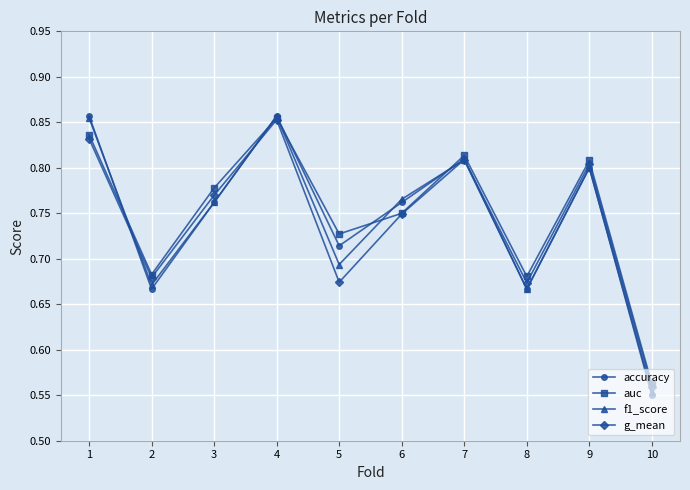

The g_mean series shows 0.5 at 6. True or false?

False